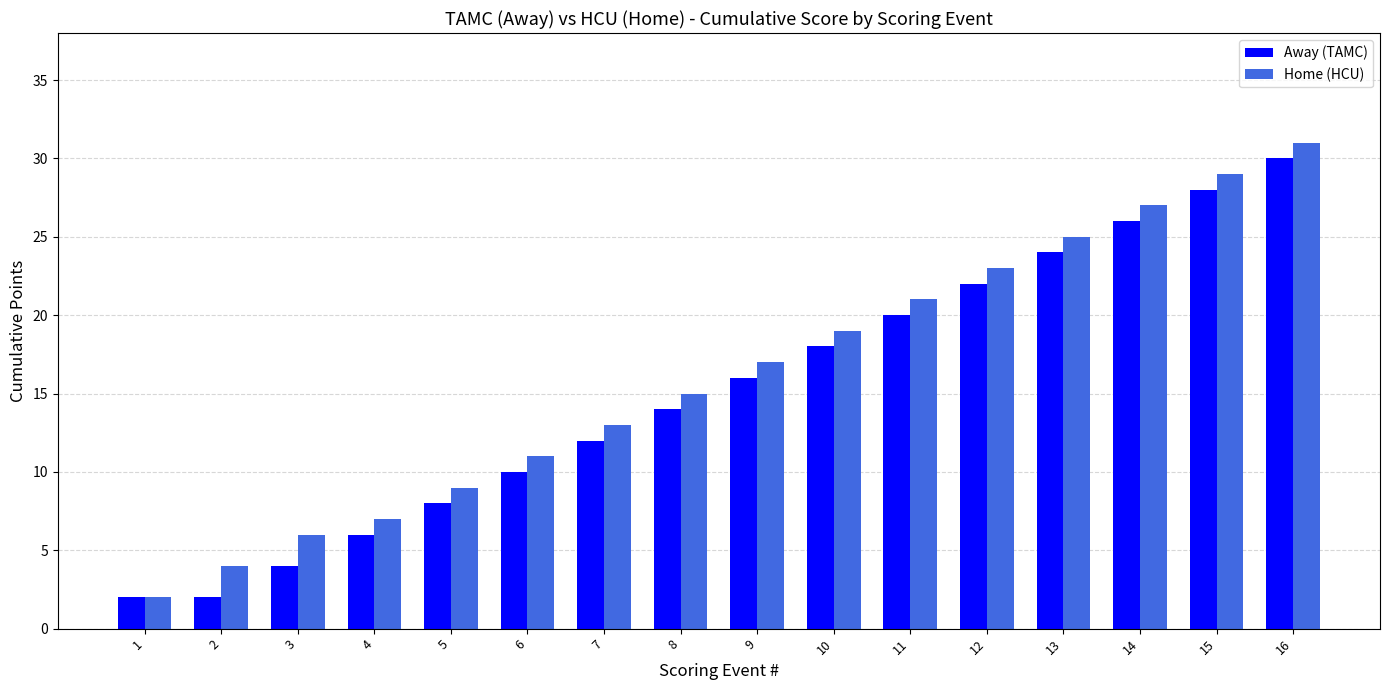

What is the average value of the Away (TAMC) series?

15